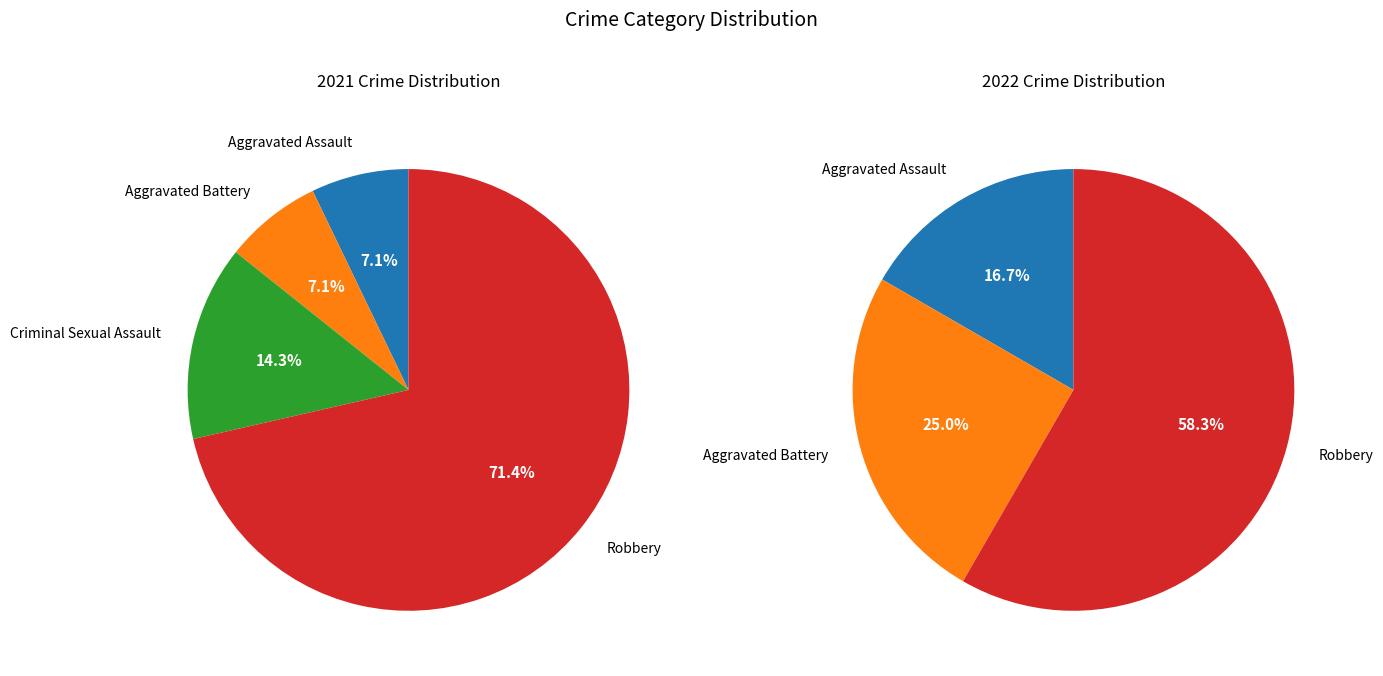

How many segments does this pie chart have?

4